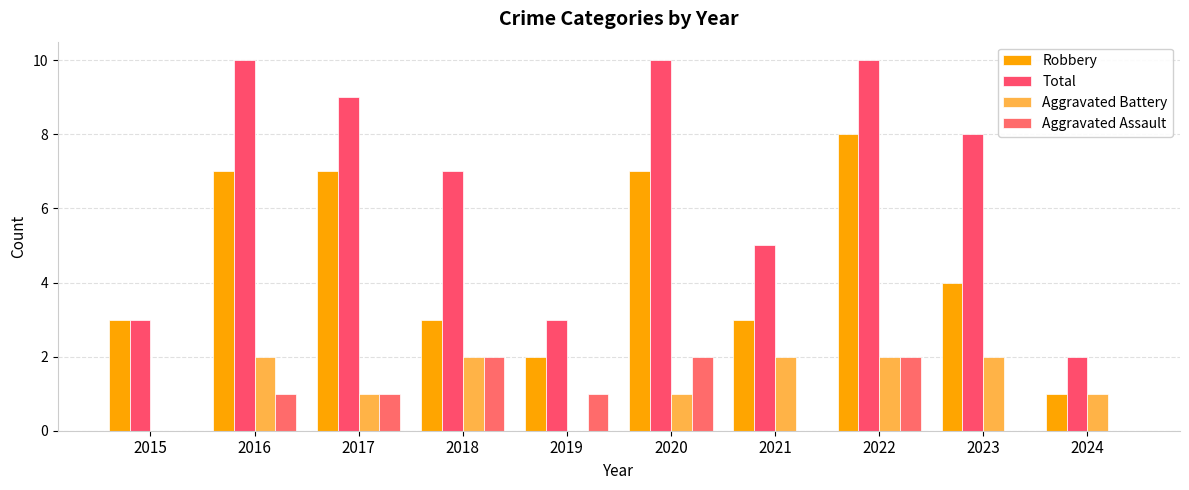

Reading left to right, list all the values displayed in this chart.

Robbery: 2015=3	2016=7	2017=7	2018=3	2019=2	2020=7	2021=3	2022=8	2023=4	2024=1
Total: 2015=3	2016=10	2017=9	2018=7	2019=3	2020=10	2021=5	2022=10	2023=8	2024=2
Aggravated Battery: 2015=0	2016=2	2017=1	2018=2	2019=0	2020=1	2021=2	2022=2	2023=2	2024=1
Aggravated Assault: 2015=0	2016=1	2017=1	2018=2	2019=1	2020=2	2021=0	2022=2	2023=0	2024=0